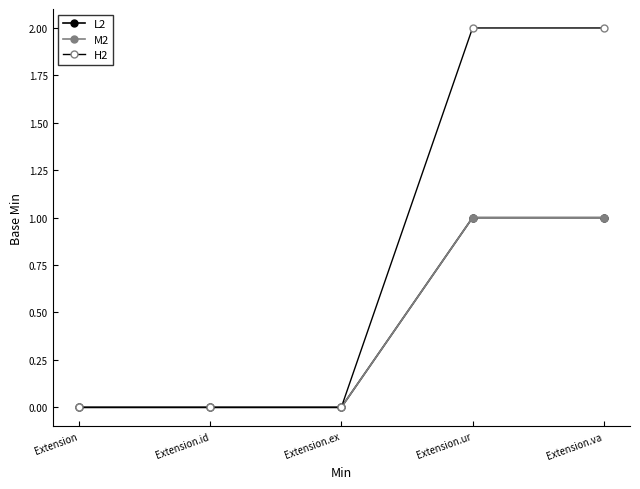

Is it true that M2 equals 1 at Extension?

False